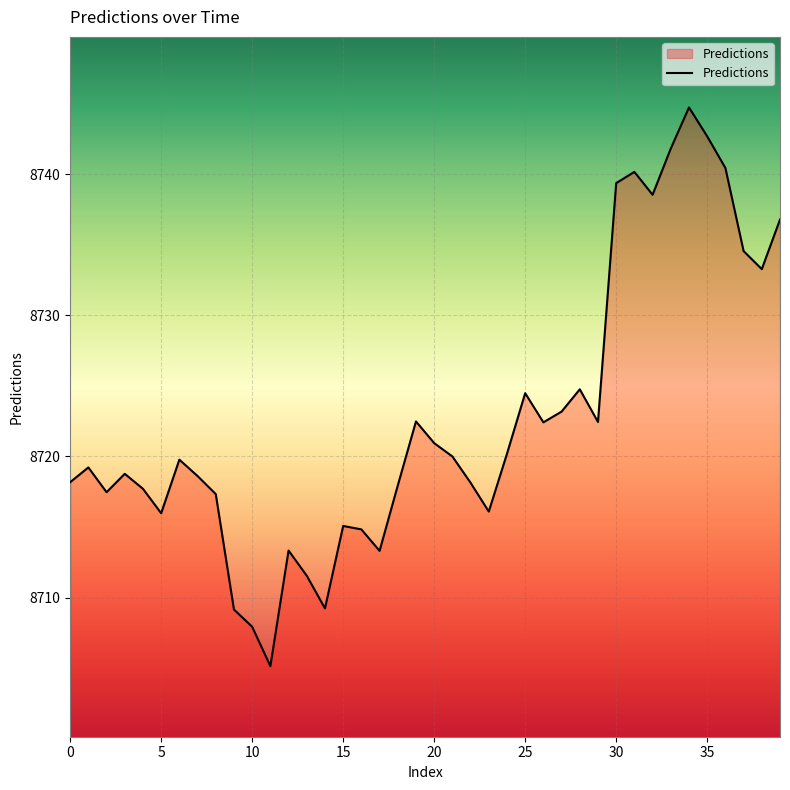

True or false: there are more than 0 points higher than both neighbors.

True